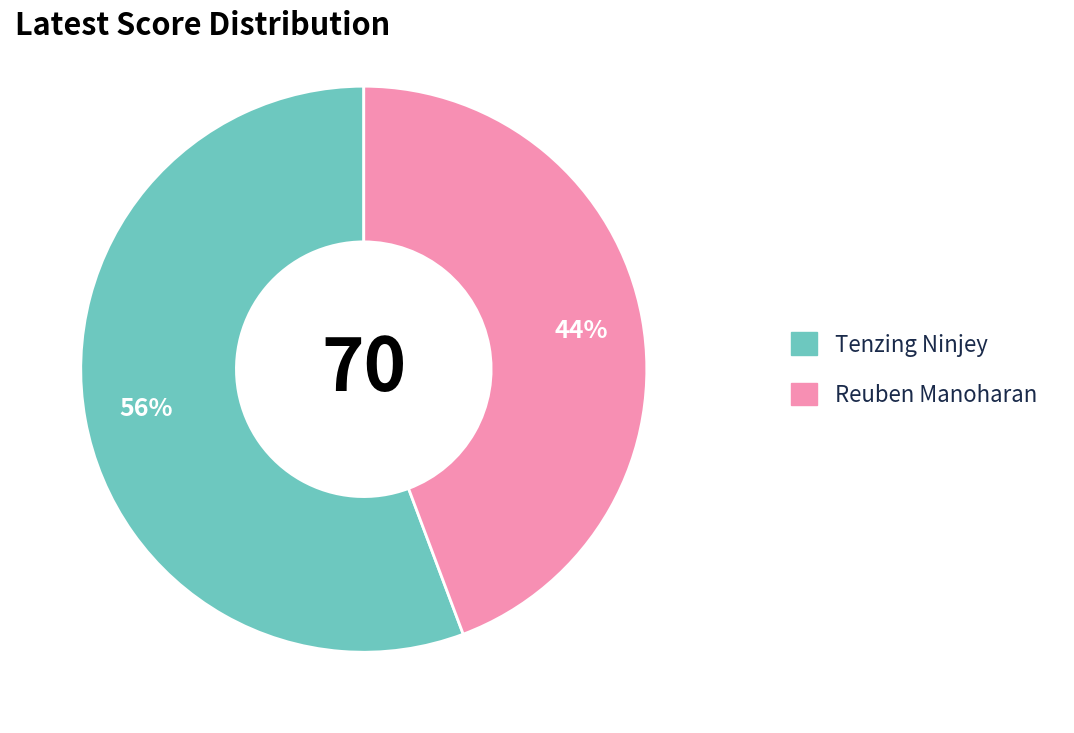

How many segments does this pie chart have?

2